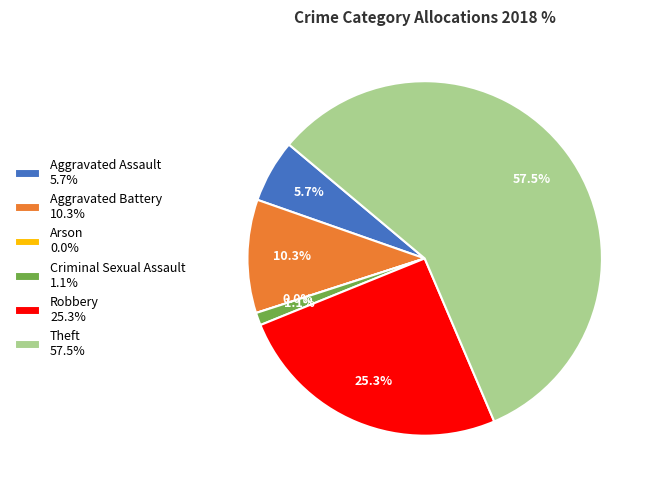

Rank the categories by value from lowest to highest.

Arson, Criminal Sexual Assault, Aggravated Assault, Aggravated Battery, Robbery, Theft